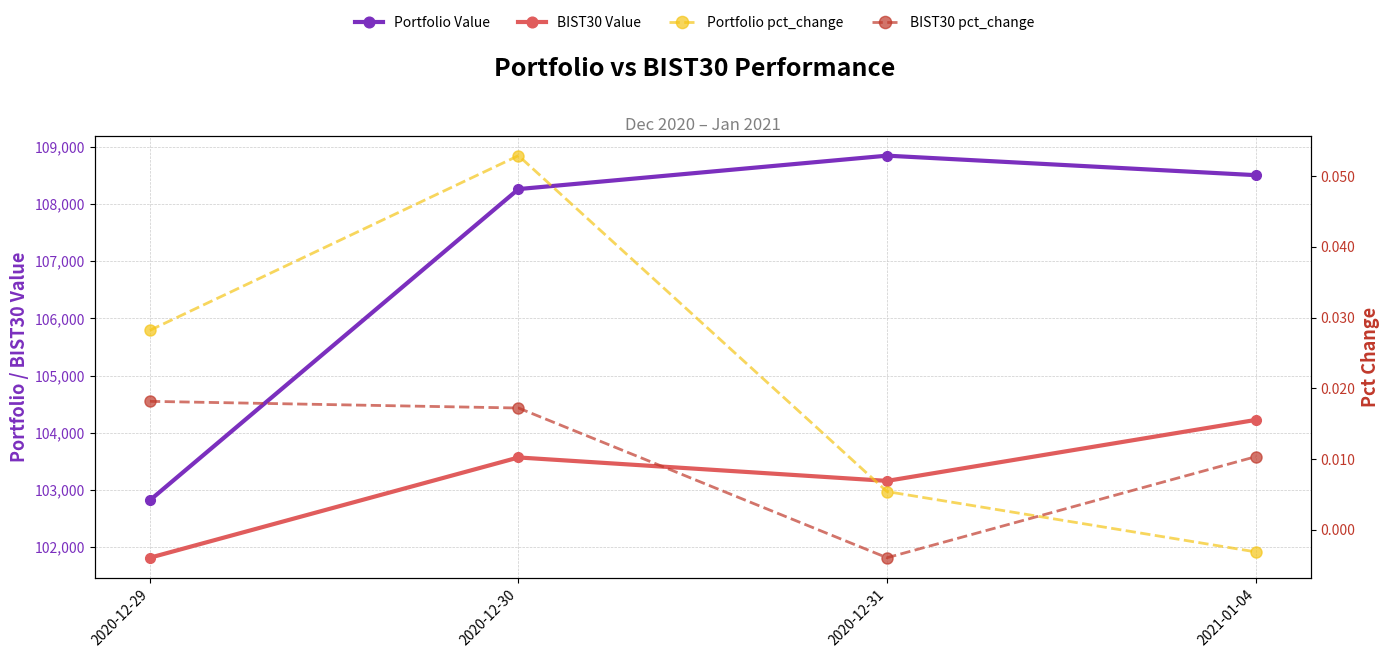

Is the value of BIST30 Value at 2020-12-30 greater than the value of Portfolio Value at 2020-12-30?

No